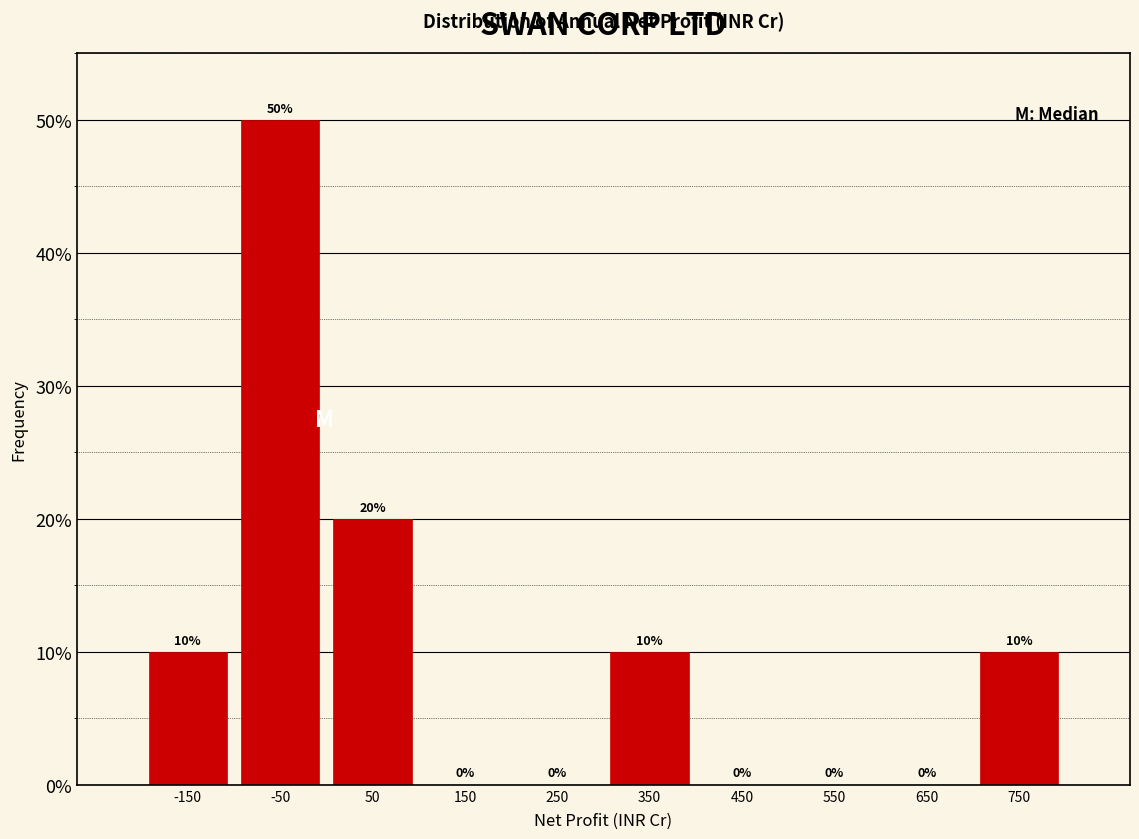

Reading left to right, transcribe this chart: for each bar, give the range it covers on the x-axis and its height.

-200 to -100: 10
-100 to 0: 50
0 to 100: 20
100 to 200: 0
200 to 300: 0
300 to 400: 10
400 to 500: 0
500 to 600: 0
600 to 700: 0
700 to 800: 10